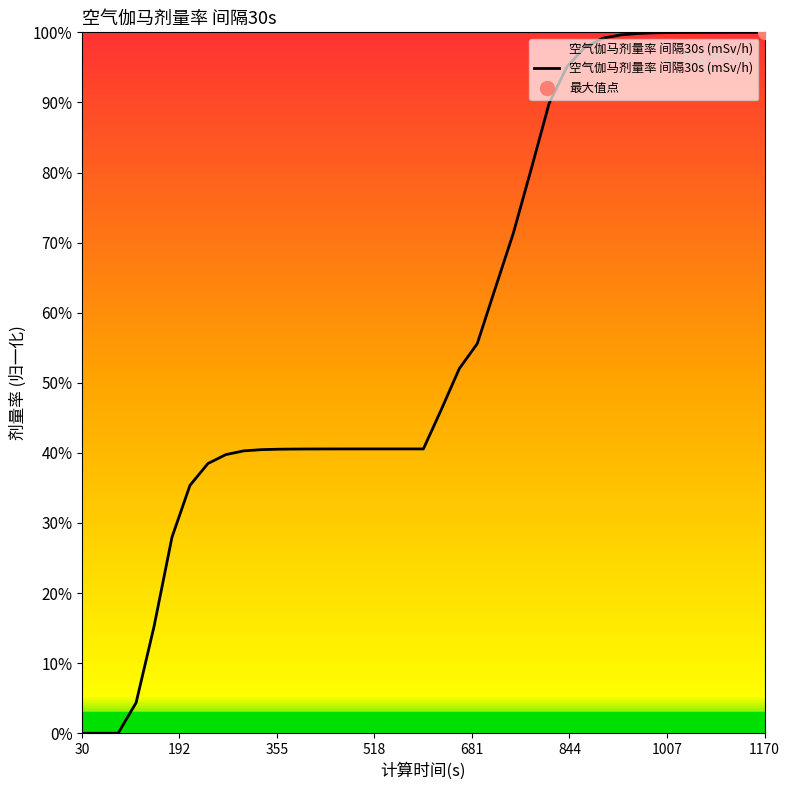

What is the sum of all values?

22.6